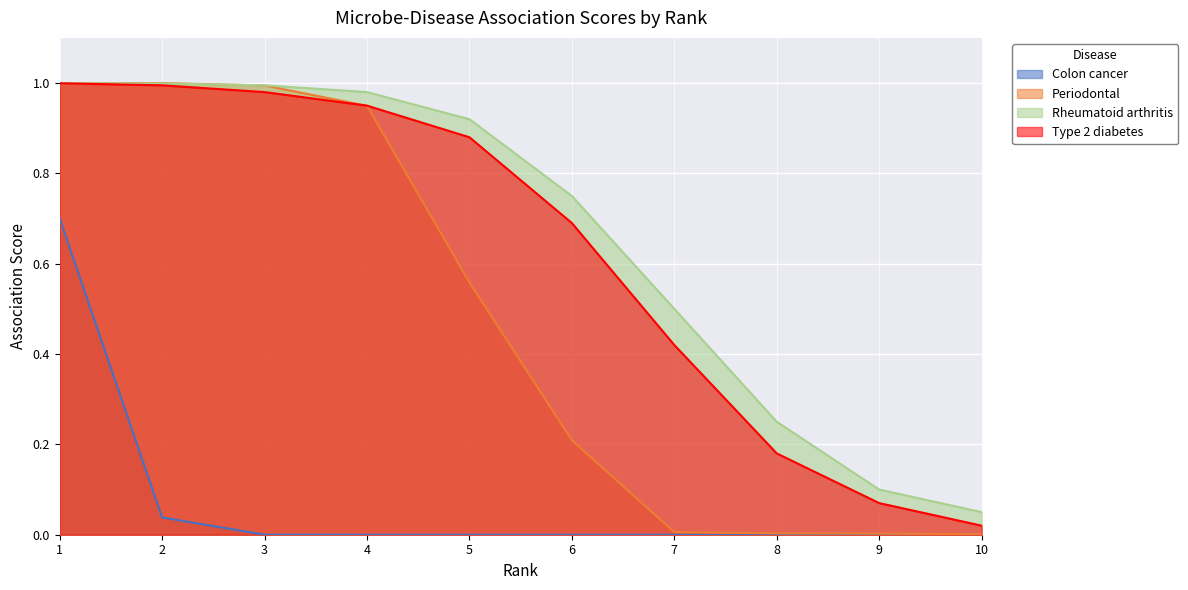

What is the total value across all series at 6?

1.6